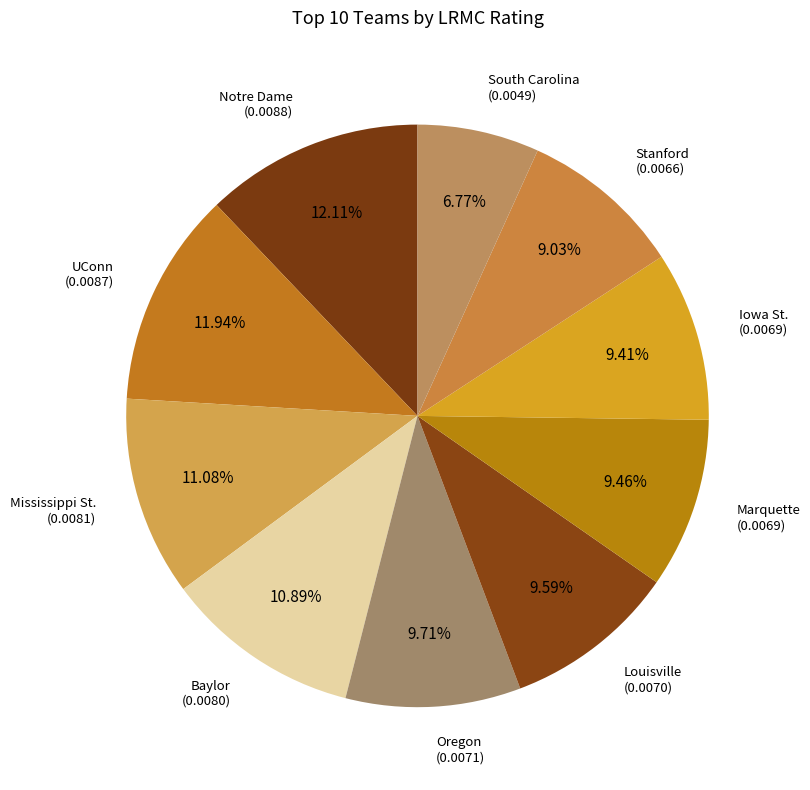

Which slice is the largest?

Notre Dame